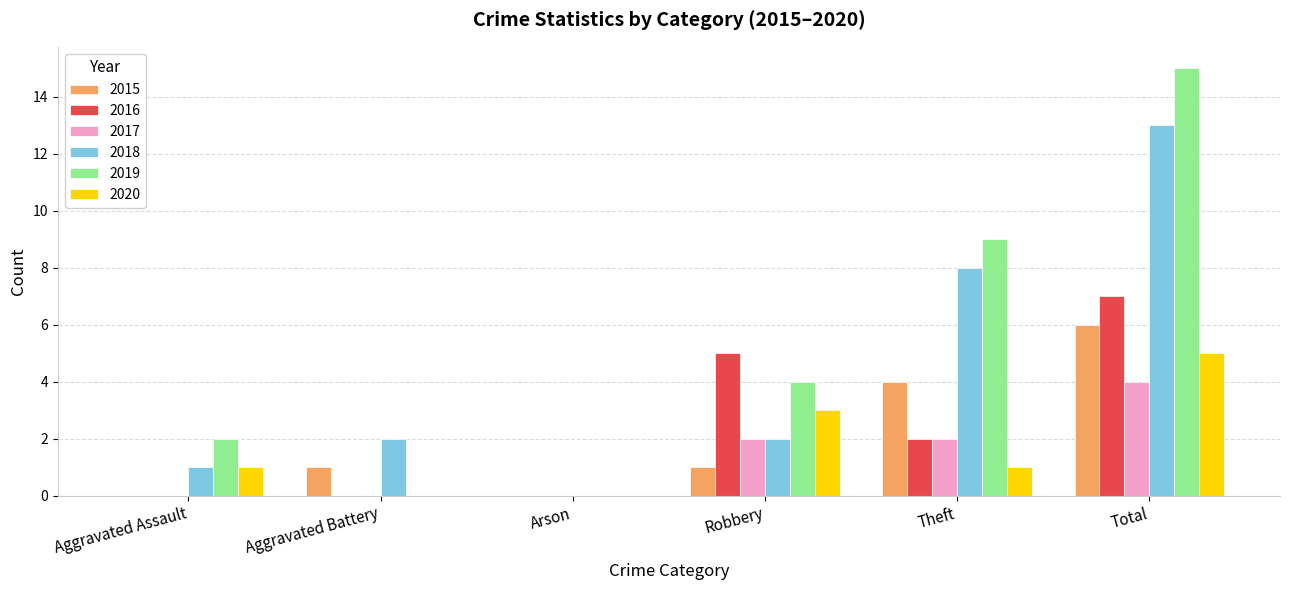

Read the 2020 value at Total.

5